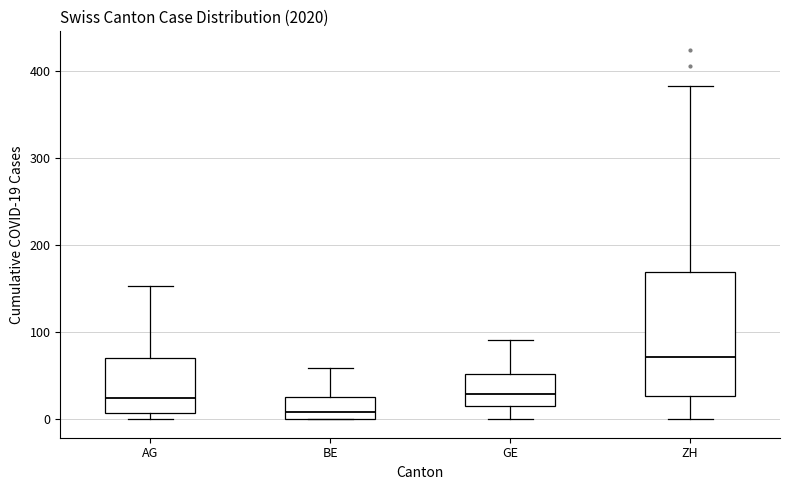

Where is the upper edge of the box for BE on the y-axis? The values are not printed on the chart, so give them approximately, as read against the axis.

30